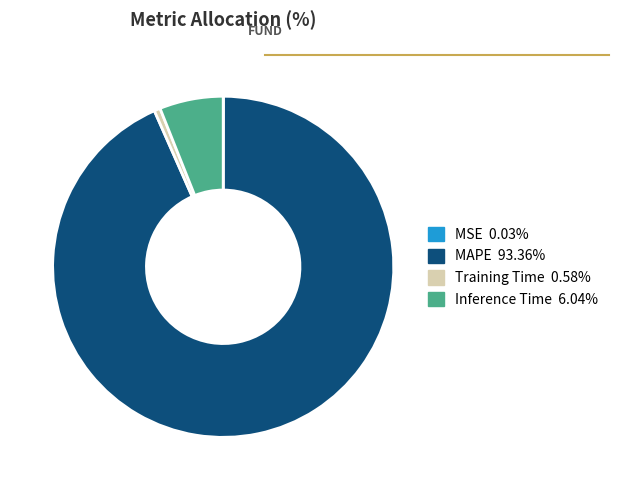

The Training Time slice represents 1% of the pie. True or false?

True